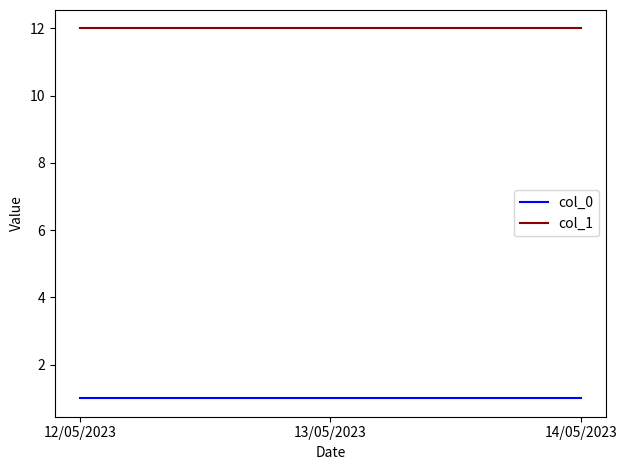

What is the difference between the highest and lowest values at 14/05/2023?

11